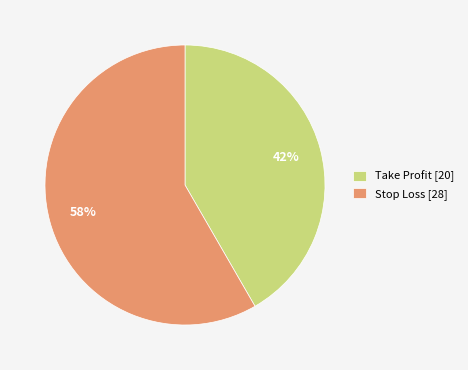

What percentage is the Take Profit slice, to the nearest percent?

42%